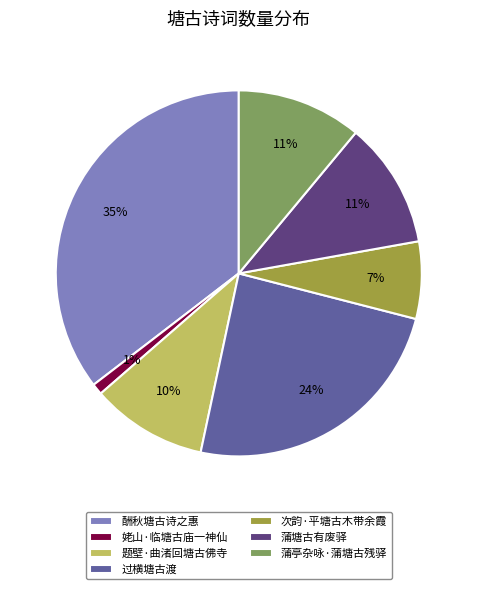

What is the ratio of the value at 题壁·曲渚回塘古佛寺 to the value at 过横塘古渡?

0.4